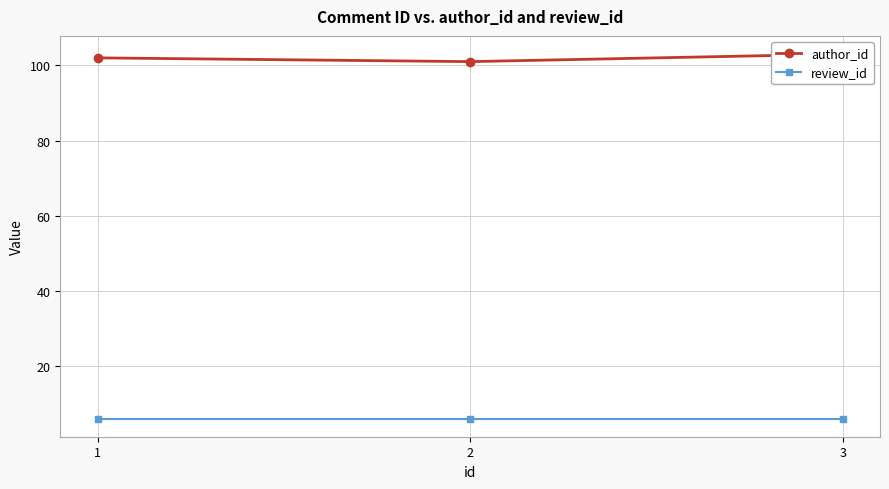

What is the average value of the author_id series?

102